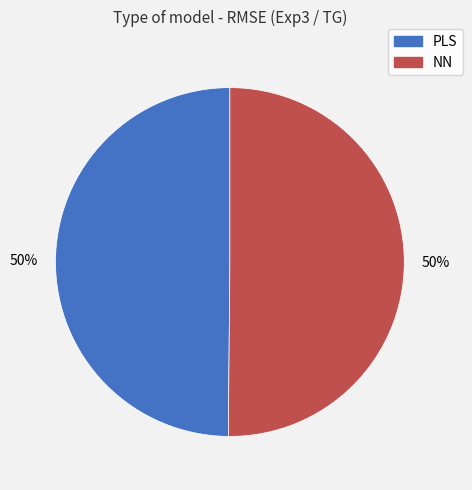

To the nearest percent, what percentage of the pie is PLS?

50%